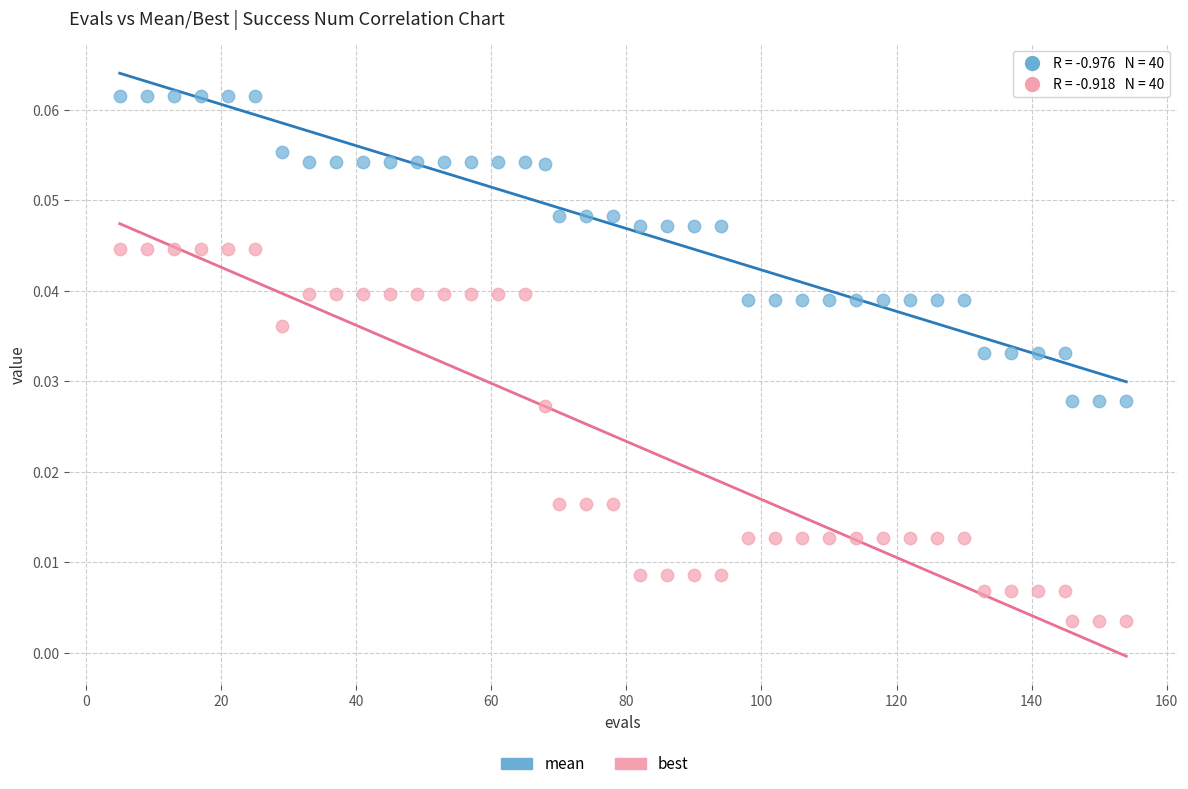

What is the X range (max minus min) for the scatter plot?

149.0